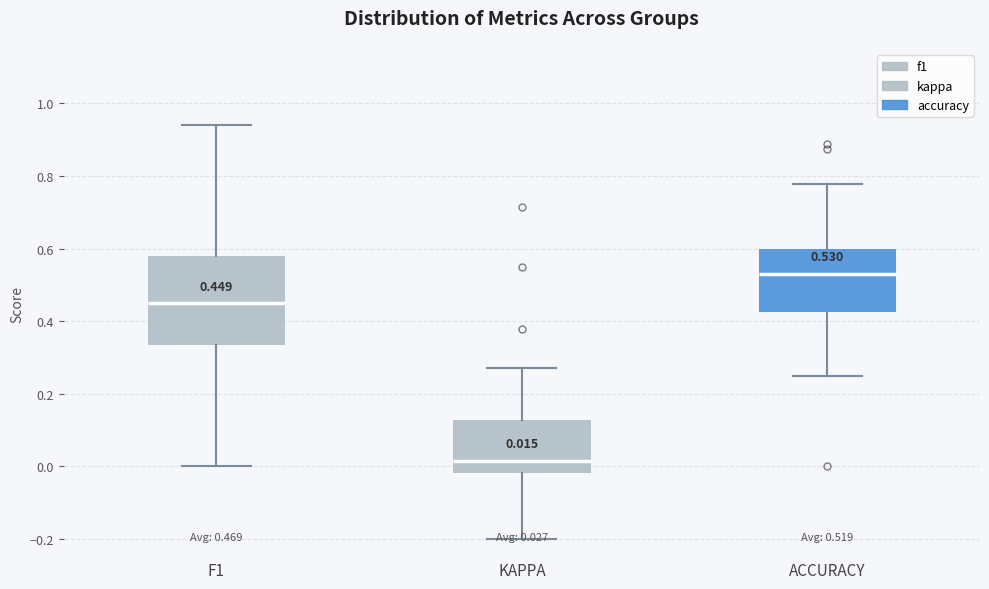

Which box's median line is the lowest?

KAPPA